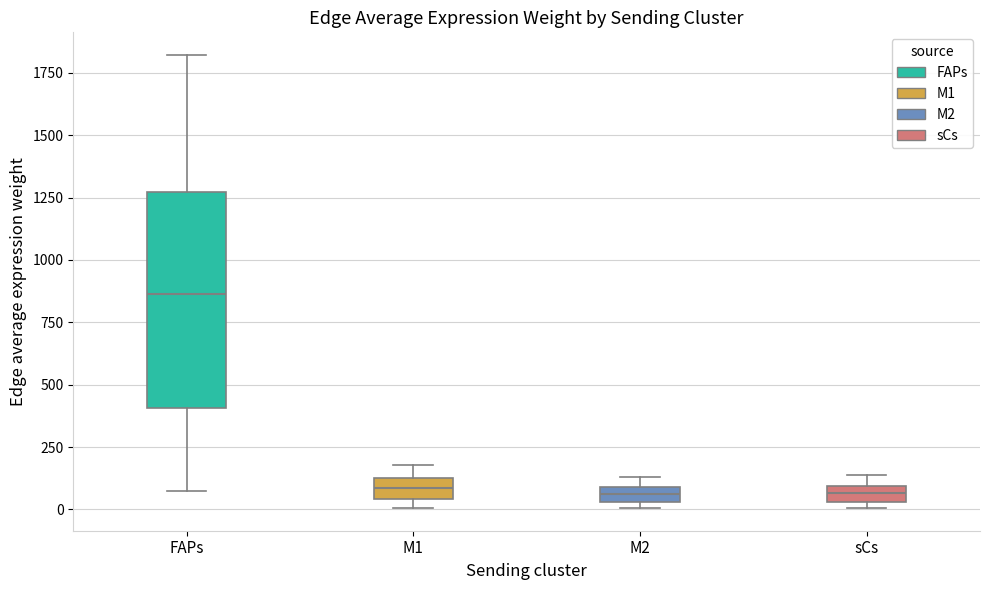

Comparing the boxes themselves (not the whiskers), which one is the tallest?

FAPs